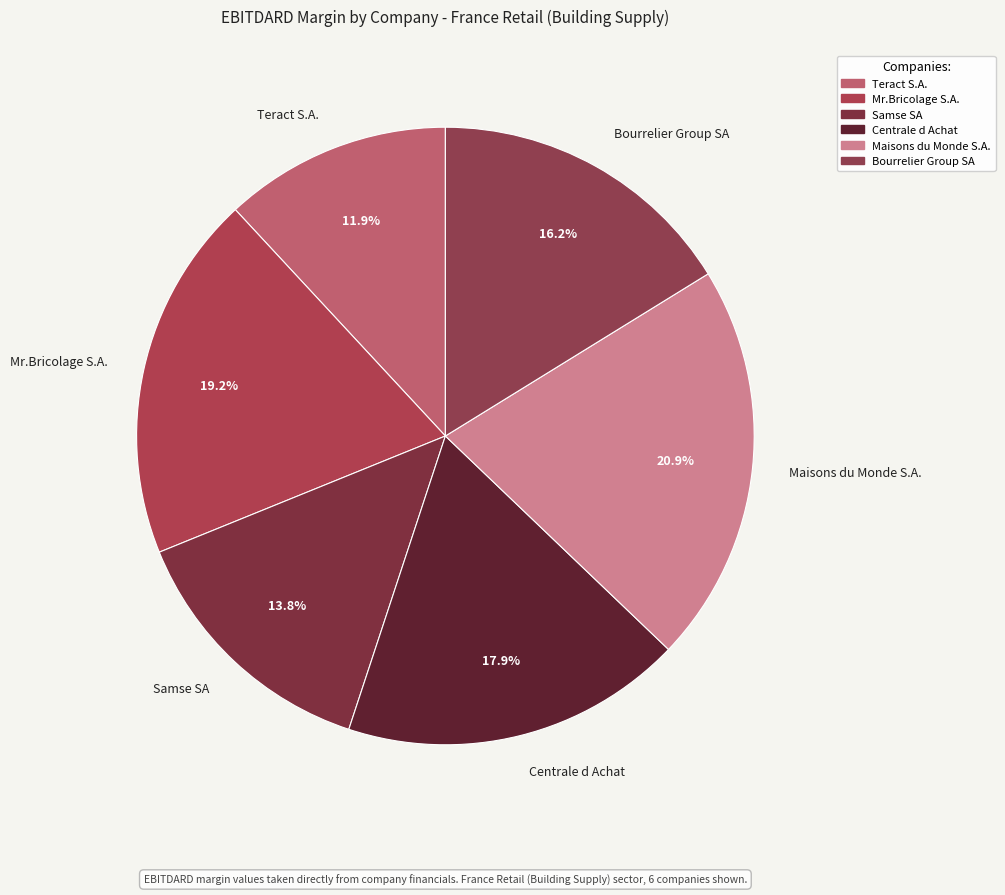

The Samse SA slice represents 14% of the pie. True or false?

True